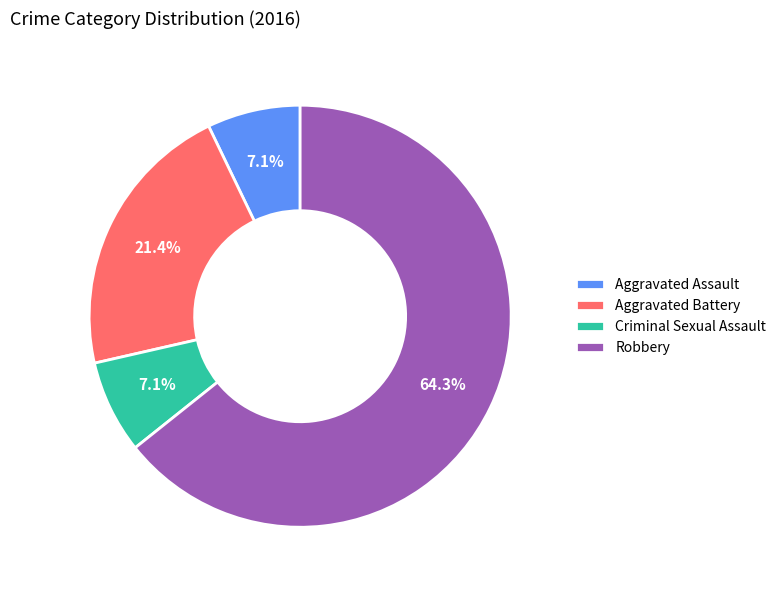

What is the ratio of the value at Robbery to the value at Aggravated Battery?

3.0